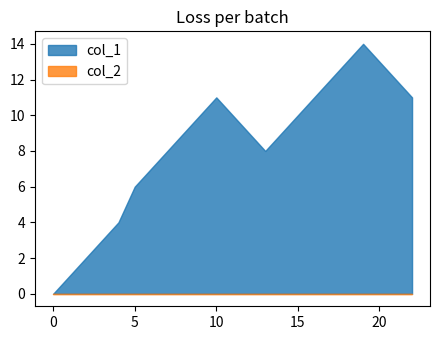

Is the value of col_2 at 1447074096 greater than the value of col_1 at 1449331318?

No